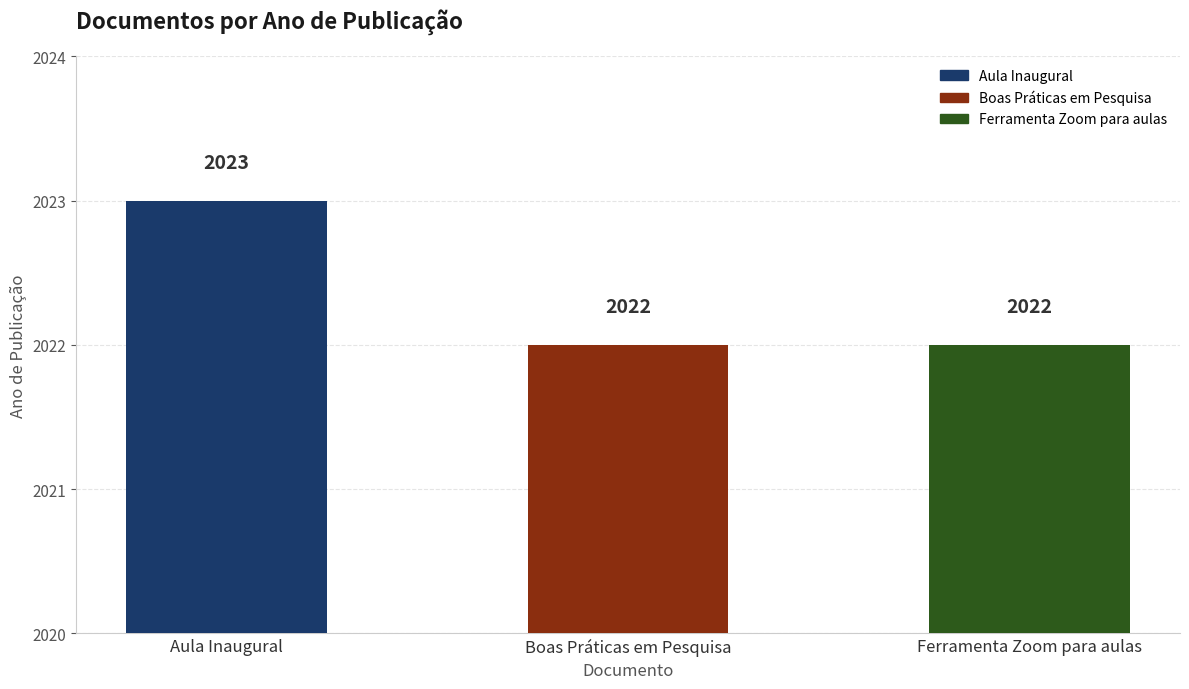

What is the change in value from Aula Inaugural to Ferramenta Zoom para aulas?

-1